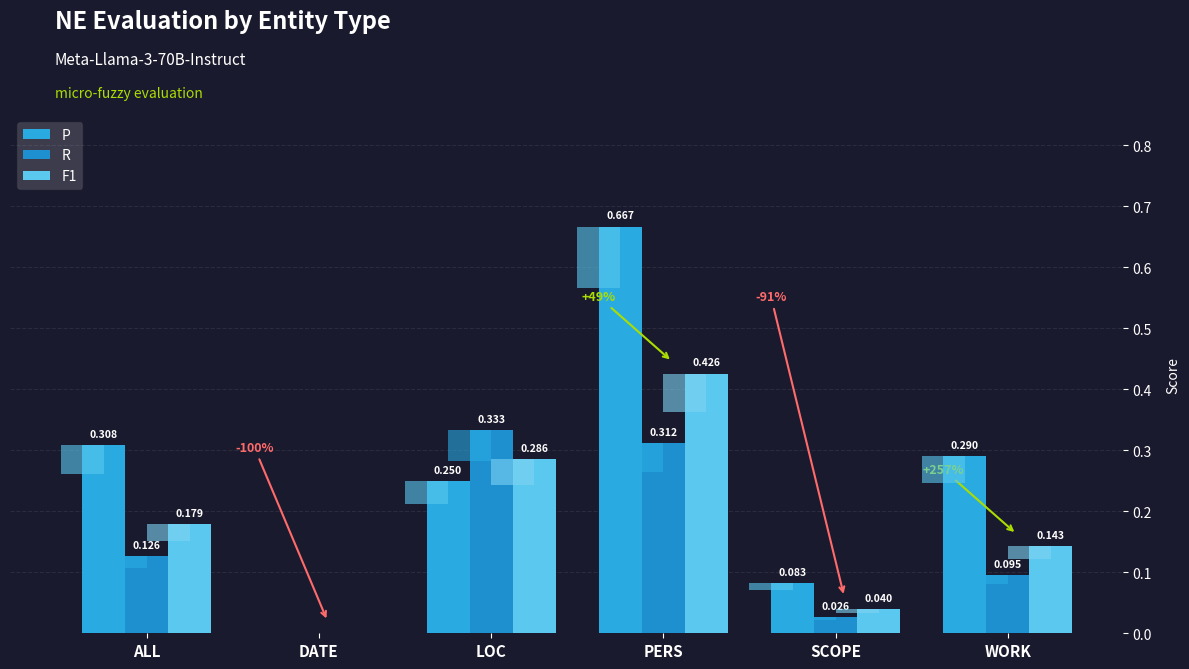

The value of F1 at DATE is 0.3. True or false?

False